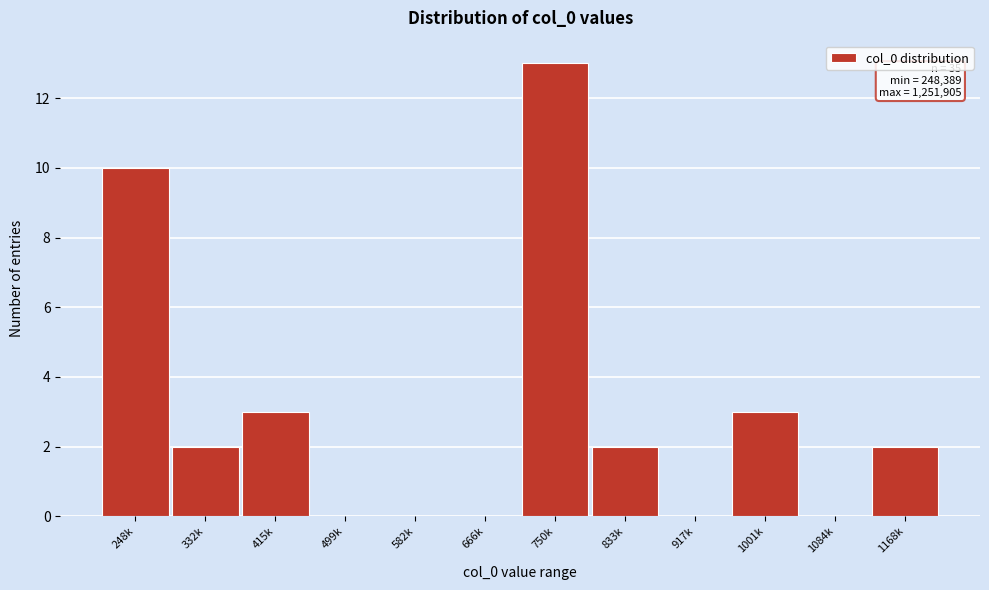

Reading right to left, extract all data points from this chart.

1168k=2	1084k=0	1001k=3	917k=0	833k=2	750k=13	666k=0	582k=0	499k=0	415k=3	332k=2	248k=10